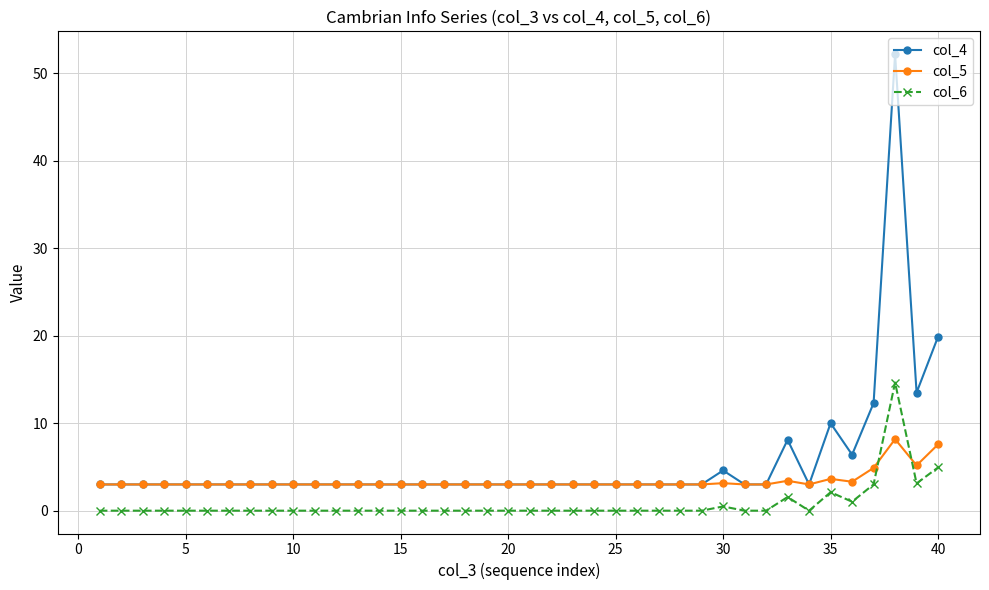

True or false: col_5 has more than 1 interior local peaks.

True